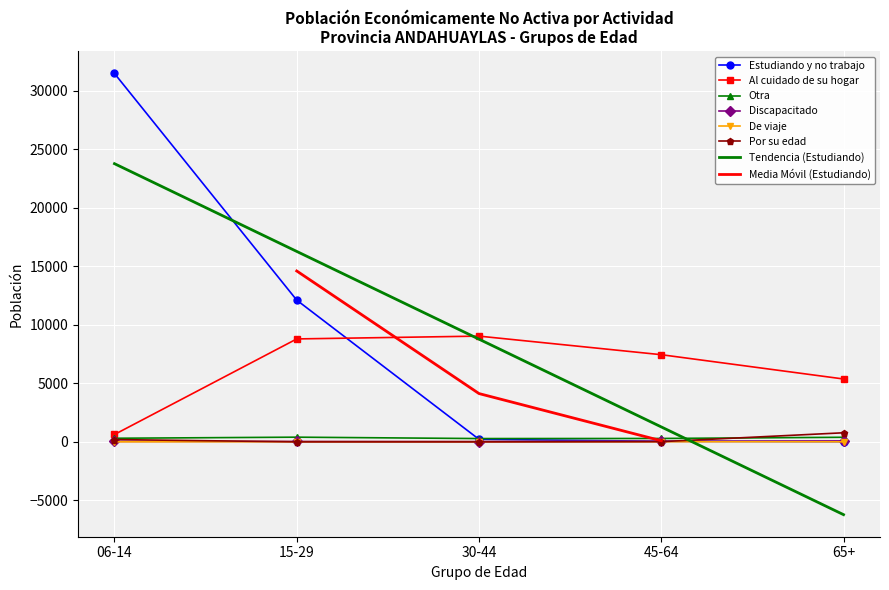

What is the sum of the Otra values at 15-29 and 65+?

793.0